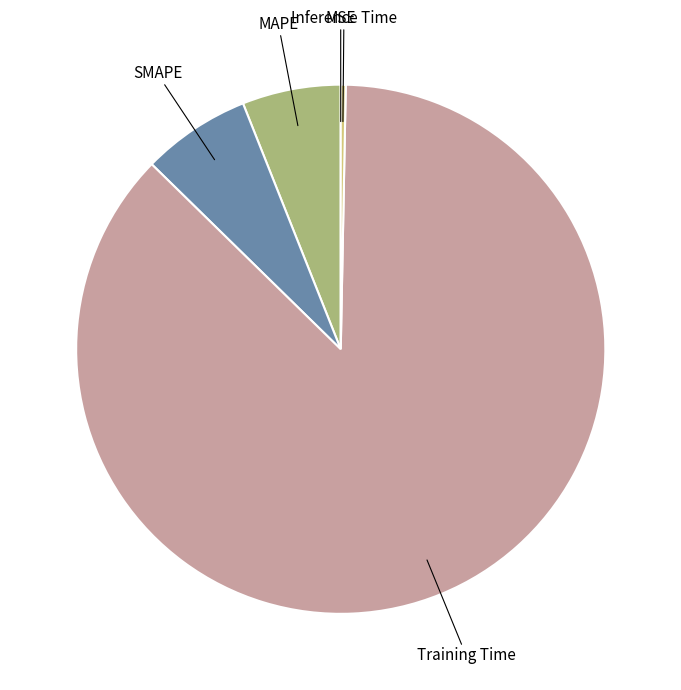

The SMAPE slice represents 7% of the pie. True or false?

True